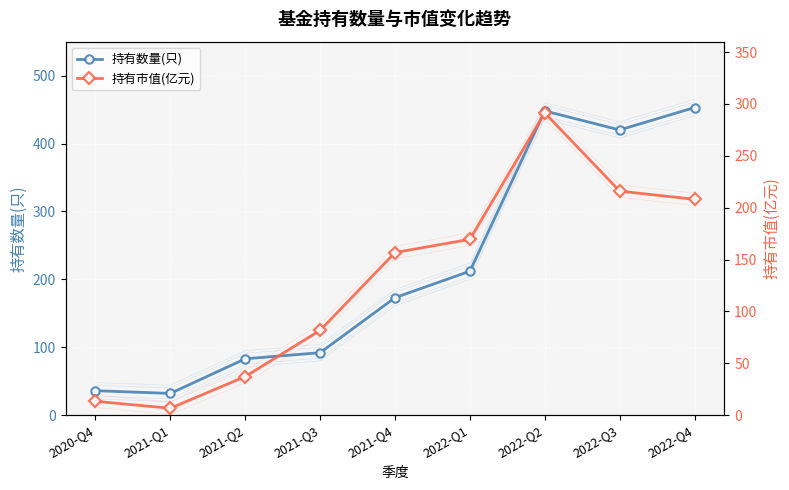

List the series in order of their peak value, lowest first.

持有市值(亿元), 持有数量(只)